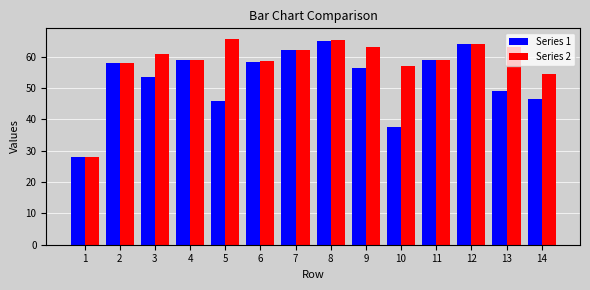

Which series changed the most between 4 and 13?

Series 1